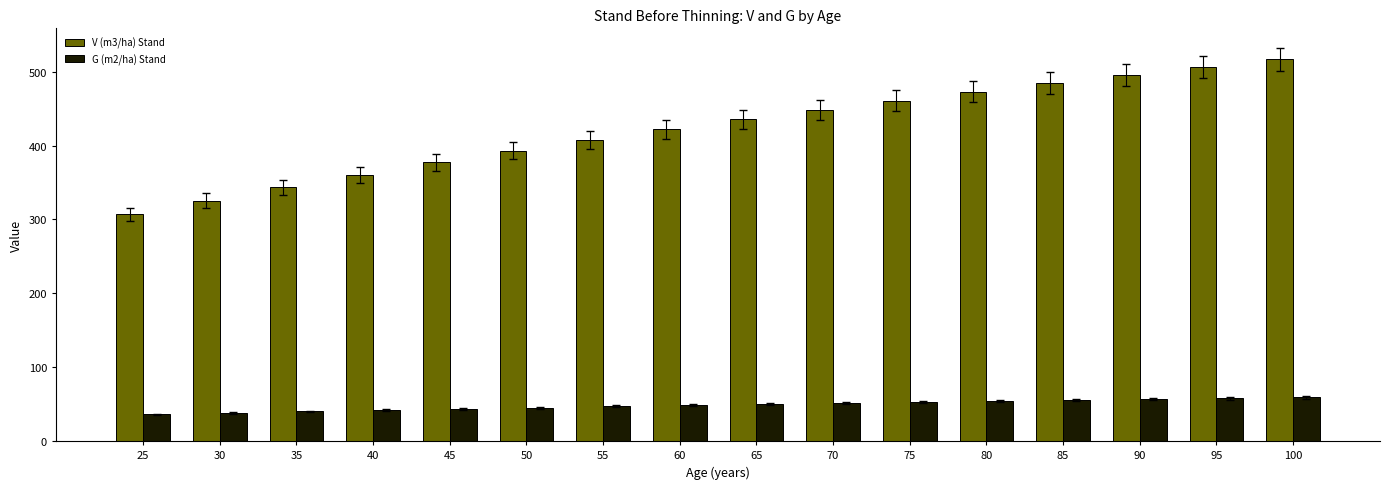

Is the value of V (m3/ha) Stand at 35 greater than the value of G (m2/ha) Stand at 100?

Yes